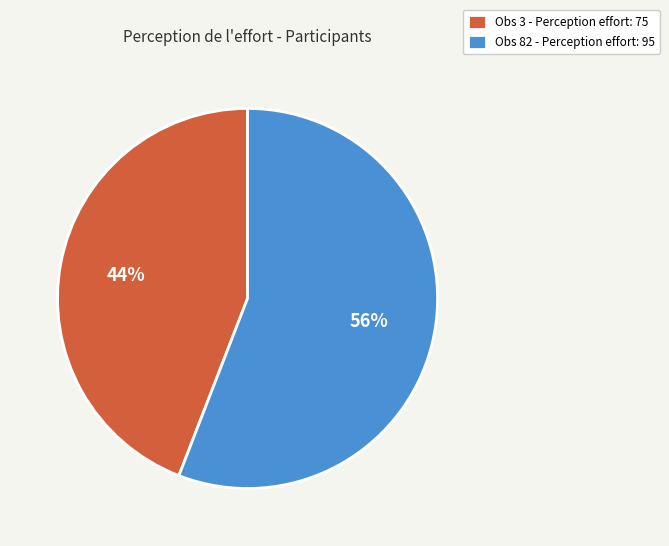

Between Obs 82 - Perception effort: 95 and Obs 3 - Perception effort: 75, which is larger?

Obs 82 - Perception effort: 95